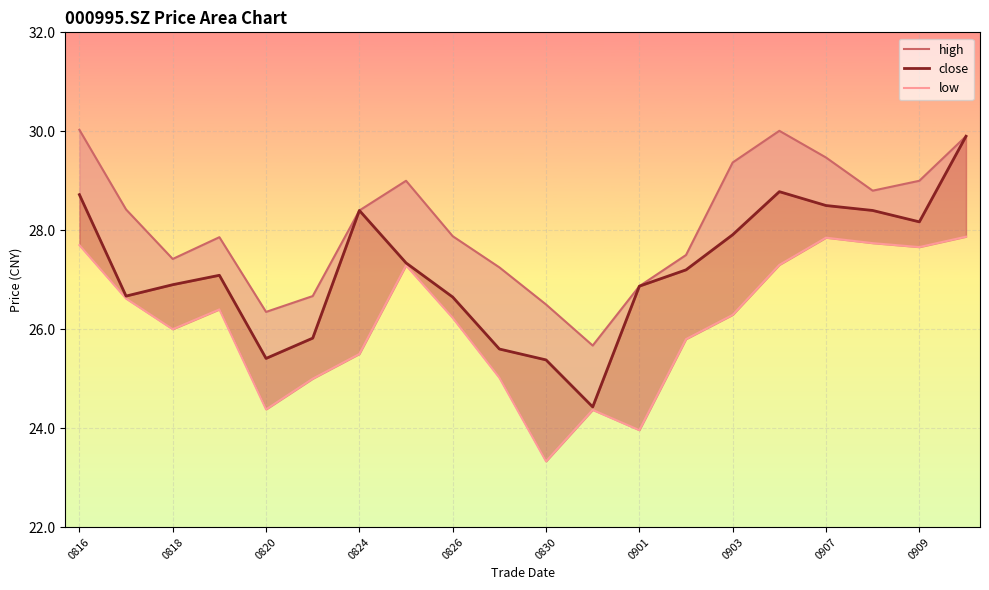

Reading left to right, what are all the values shown in this chart?

high: 30.0	28.4	27.4	27.9	26.4	26.7	28.4	29.0	27.9	27.2	26.5	25.7	26.9	27.5	29.4	30.0	29.5	28.8	29.0	29.9
close: 28.7	26.7	26.9	27.1	25.4	25.8	28.4	27.3	26.6	25.6	25.4	24.4	26.9	27.2	27.9	28.8	28.5	28.4	28.2	29.9
low: 27.7	26.6	26.0	26.4	24.4	25.0	25.5	27.3	26.2	25.0	23.3	24.4	24.0	25.8	26.3	27.3	27.9	27.7	27.7	27.9